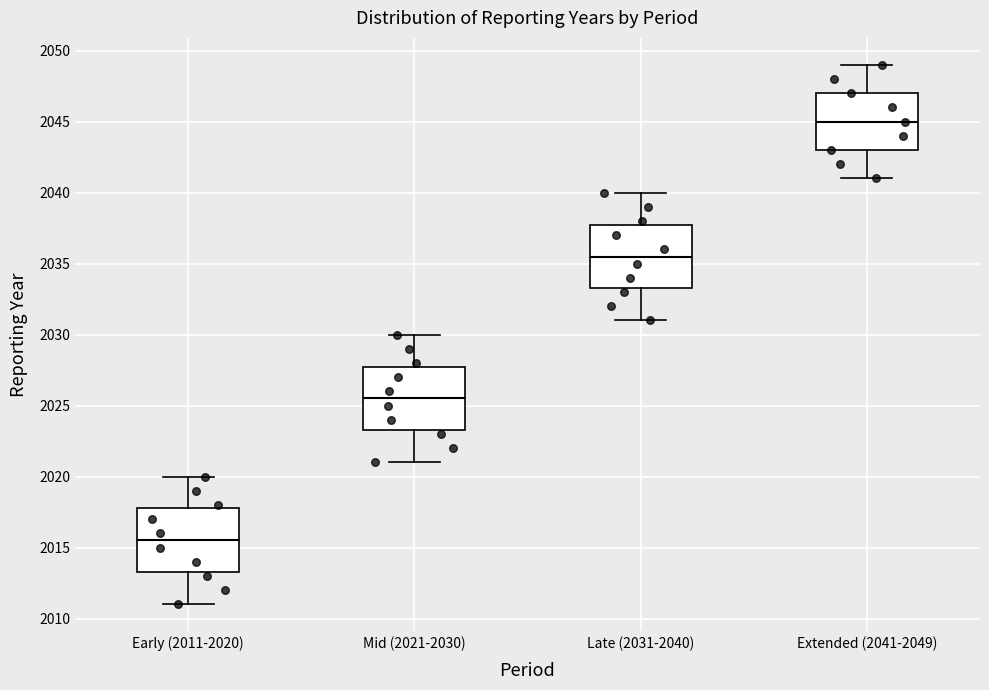

Which box has the highest median line?

Extended (2041-2049)